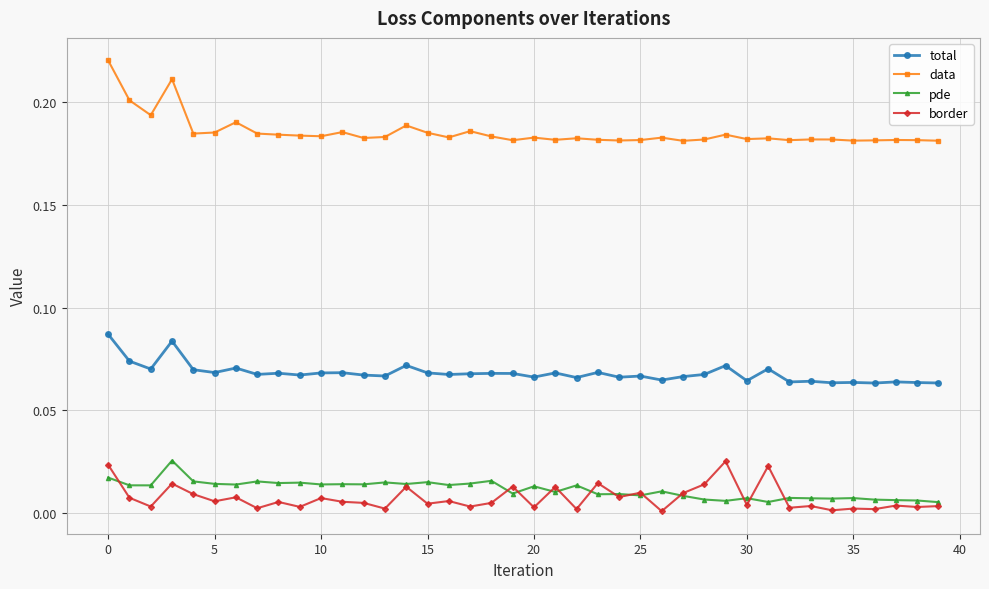

Which series has the largest total across all categories?

data